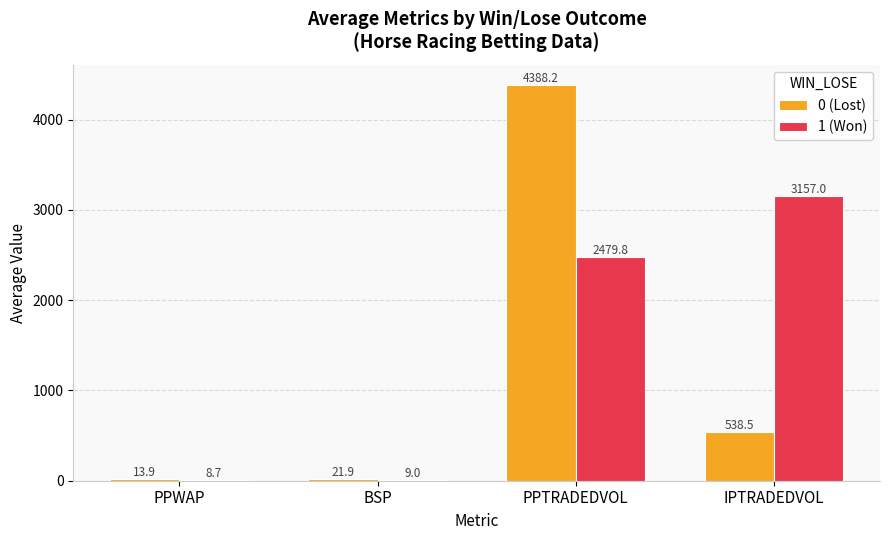

How many series are shown in this chart?

2